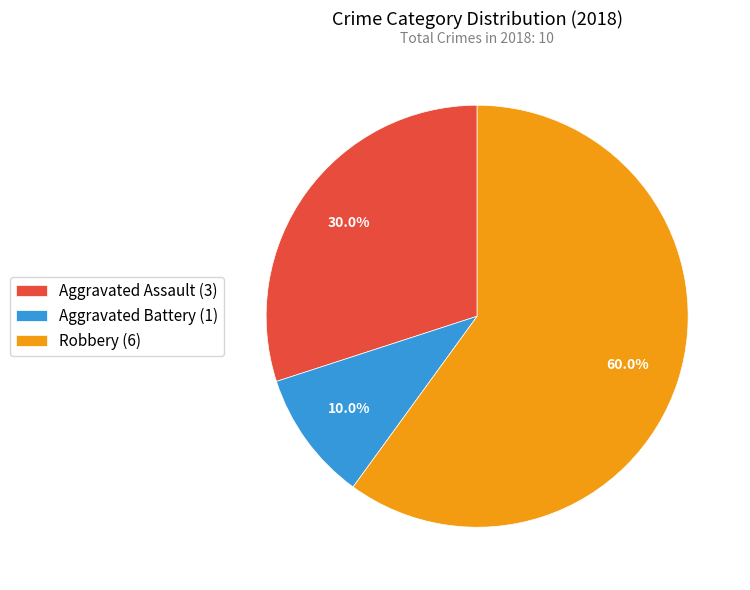

How many slices are in this pie chart?

3